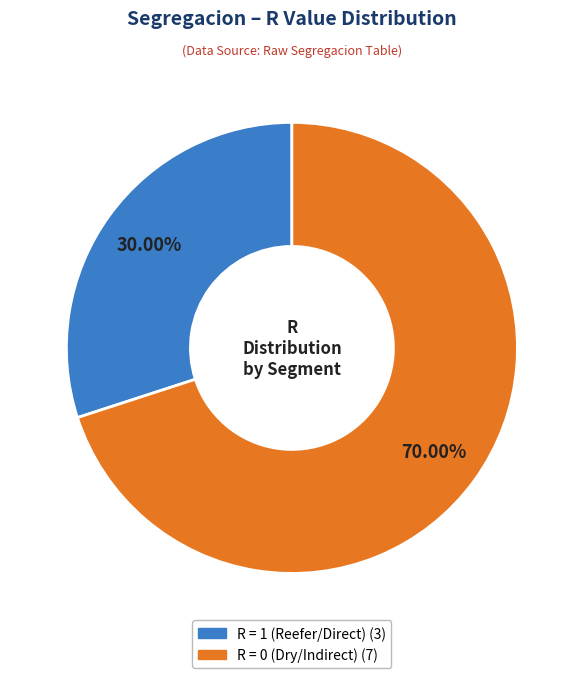

To the nearest percent, what is the difference between the largest and smallest slice percentages?

40%